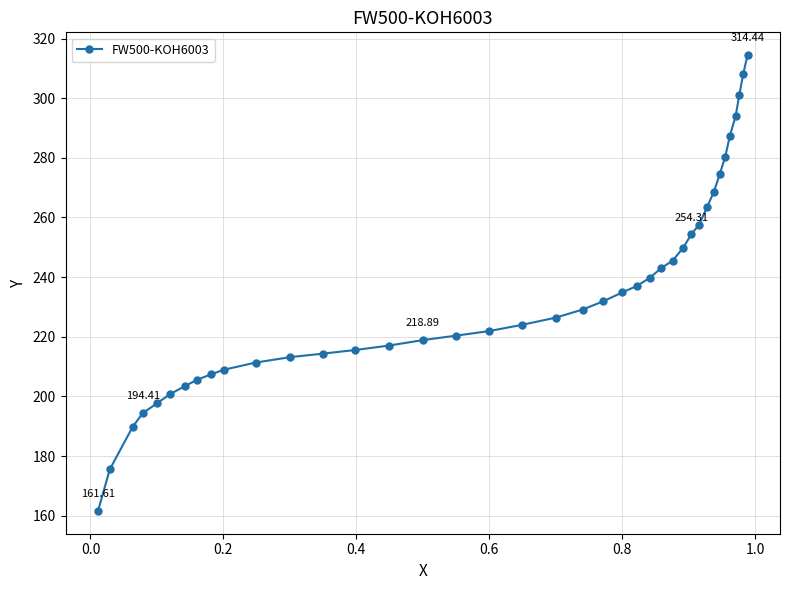

What is the difference between the maximum and minimum values?

152.8